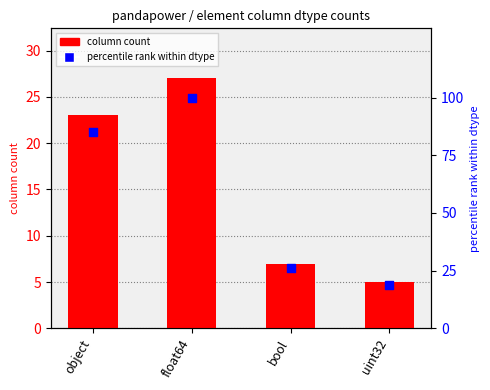

What are all the series names shown in the legend?

column count, percentile rank within dtype